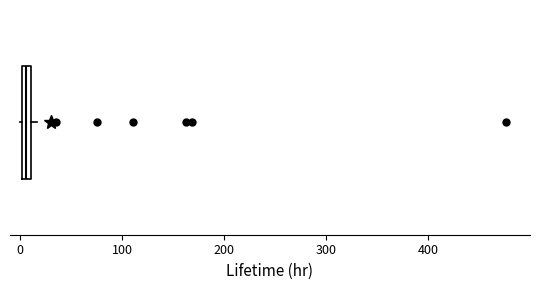

Where is the right edge of the box on the x-axis? The values are not printed on the chart, so give them approximately, as read against the axis.

10